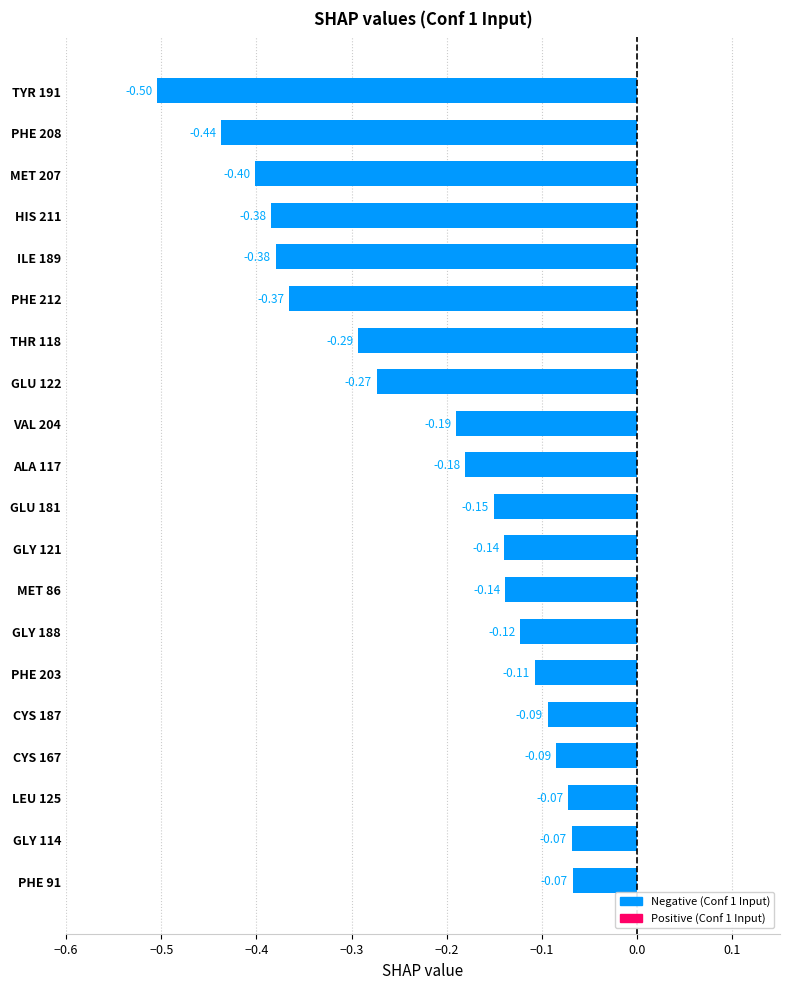

What is the sum of all values?

-4.5